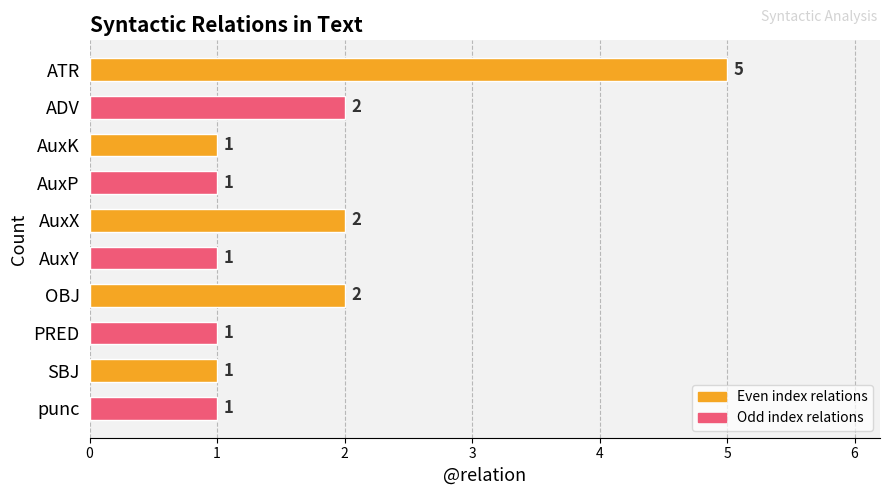

Are the bars horizontal?

Yes